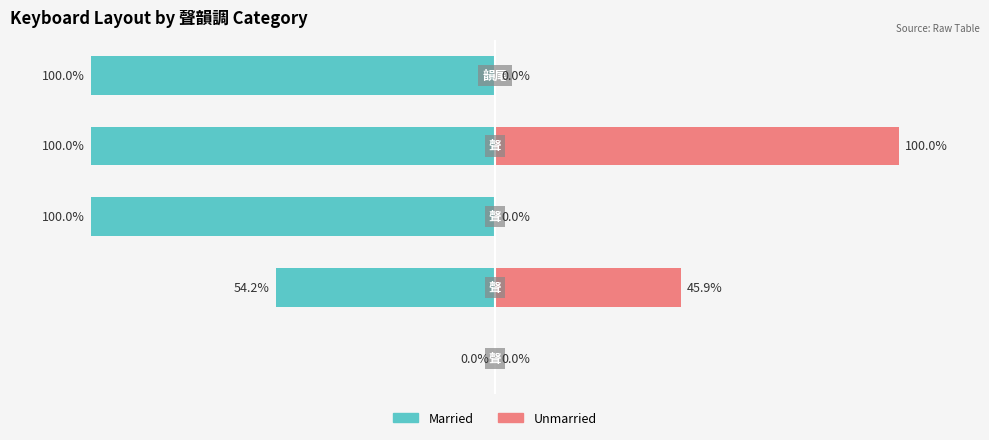

Is it true that Unmarried equals -44.2 at 50?

False